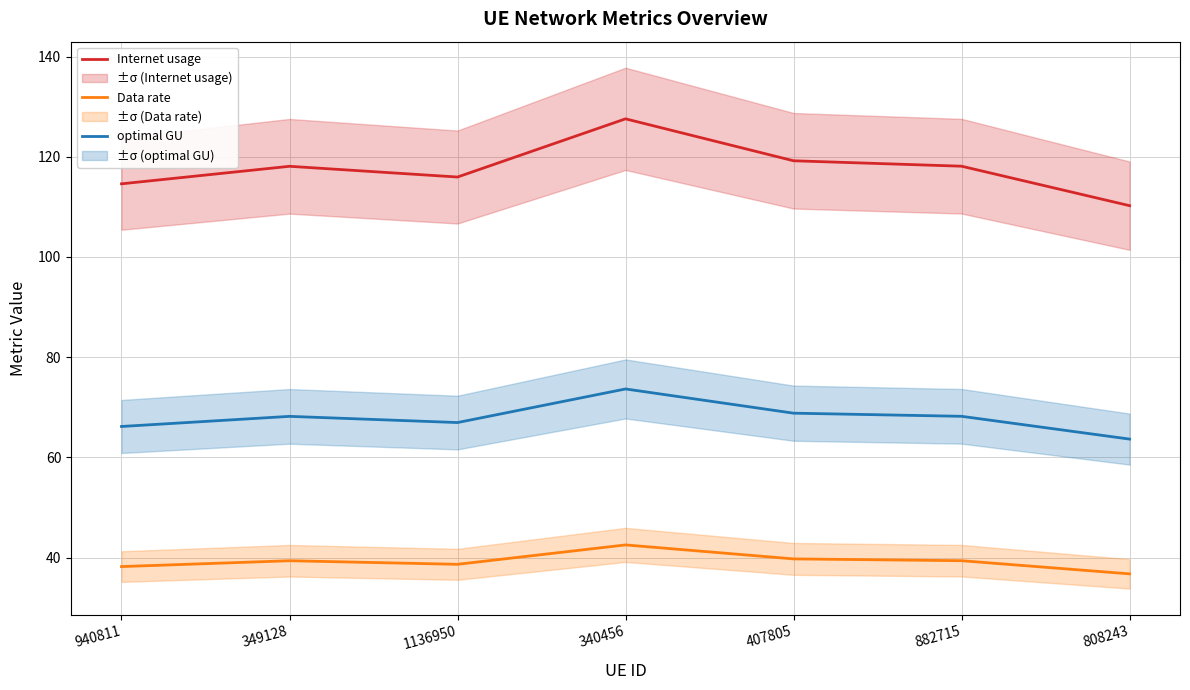

Rank the series by their average value, from lowest to highest.

Data rate, optimal GU, Internet usage